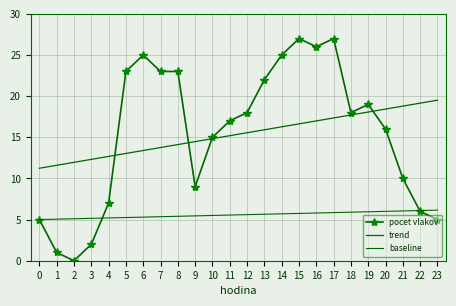

Reading left to right, transcribe all the data shown in this chart.

pocet vlakov: 5.0	1.0	0.0	2.0	7.0	23.0	25.0	23.0	23.0	9.0	15.0	17.0	18.0	22.0	25.0	27.0	26.0	27.0	18.0	19.0	16.0	10.0	6.0	5.0
trend: 11.2	11.6	12.0	12.3	12.7	13.0	13.4	13.8	14.1	14.5	14.8	15.2	15.6	15.9	16.3	16.6	17.0	17.4	17.7	18.1	18.4	18.8	19.2	19.5
baseline: 5.0	5.0	5.1	5.2	5.2	5.2	5.3	5.3	5.4	5.5	5.5	5.5	5.6	5.7	5.7	5.8	5.8	5.8	5.9	6.0	6.0	6.0	6.1	6.2